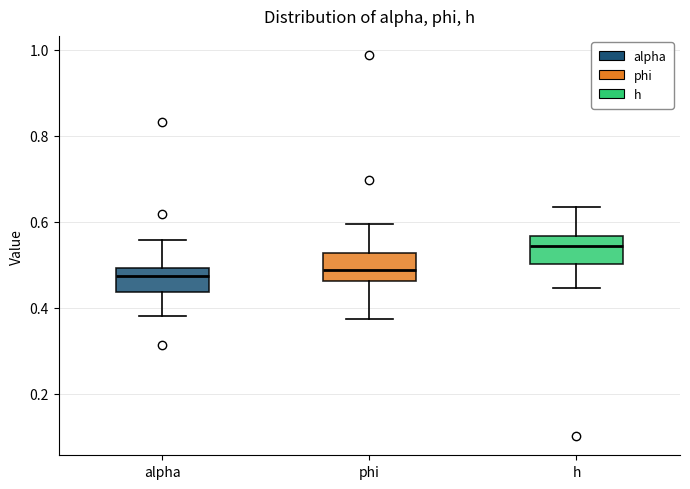

Reading left to right, transcribe this box plot: for each box, give where its median line is, the range the box spans, and where its two whiskers end, as read against the y-axis. The values are not printed on the chart, so give them approximately, as read against the axis.

alpha: median 0.48, box 0.44 to 0.50, whiskers 0.38 to 0.56
phi: median 0.48, box 0.46 to 0.52, whiskers 0.38 to 0.60
h: median 0.54, box 0.50 to 0.56, whiskers 0.44 to 0.64